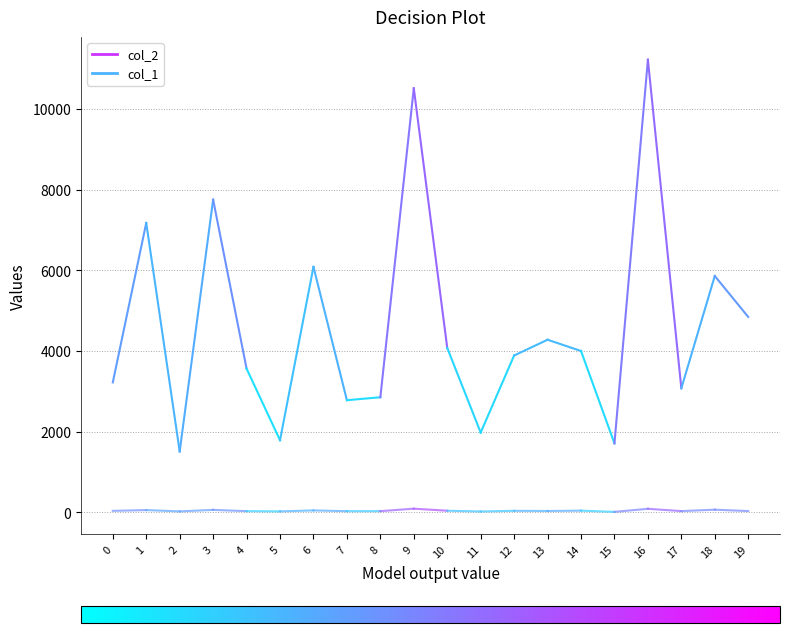

What is the value of the col_1 point at the 2nd from the left?

59